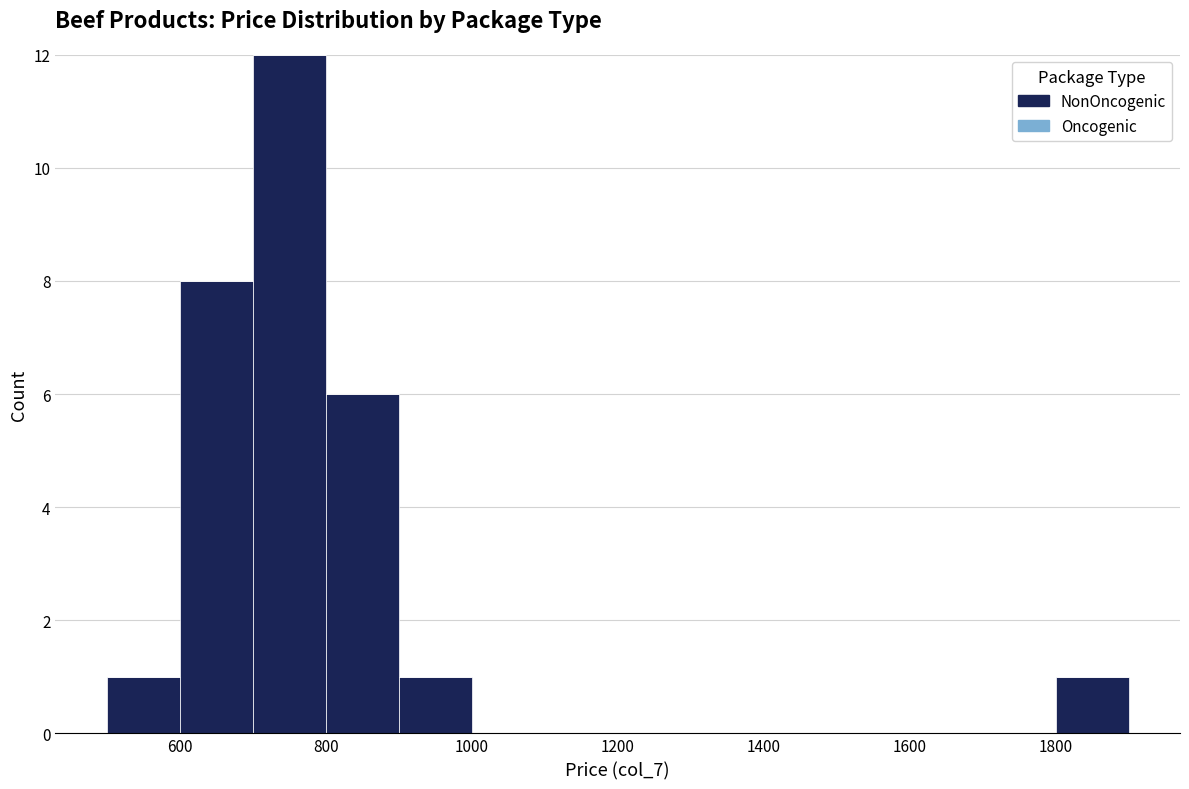

Reading left to right, transcribe this chart: for each bar, give the range it covers on the x-axis and its height. The values are not printed on the chart, so give them approximately, as read against the axis.

500 to 600: 1
600 to 700: 8
700 to 800: 12
800 to 900: 6
900 to 1000: 1
1000 to 1100: 0
1100 to 1200: 0
1200 to 1300: 0
1300 to 1400: 0
1400 to 1500: 0
1500 to 1600: 0
1600 to 1700: 0
1700 to 1800: 0
1800 to 1900: 1